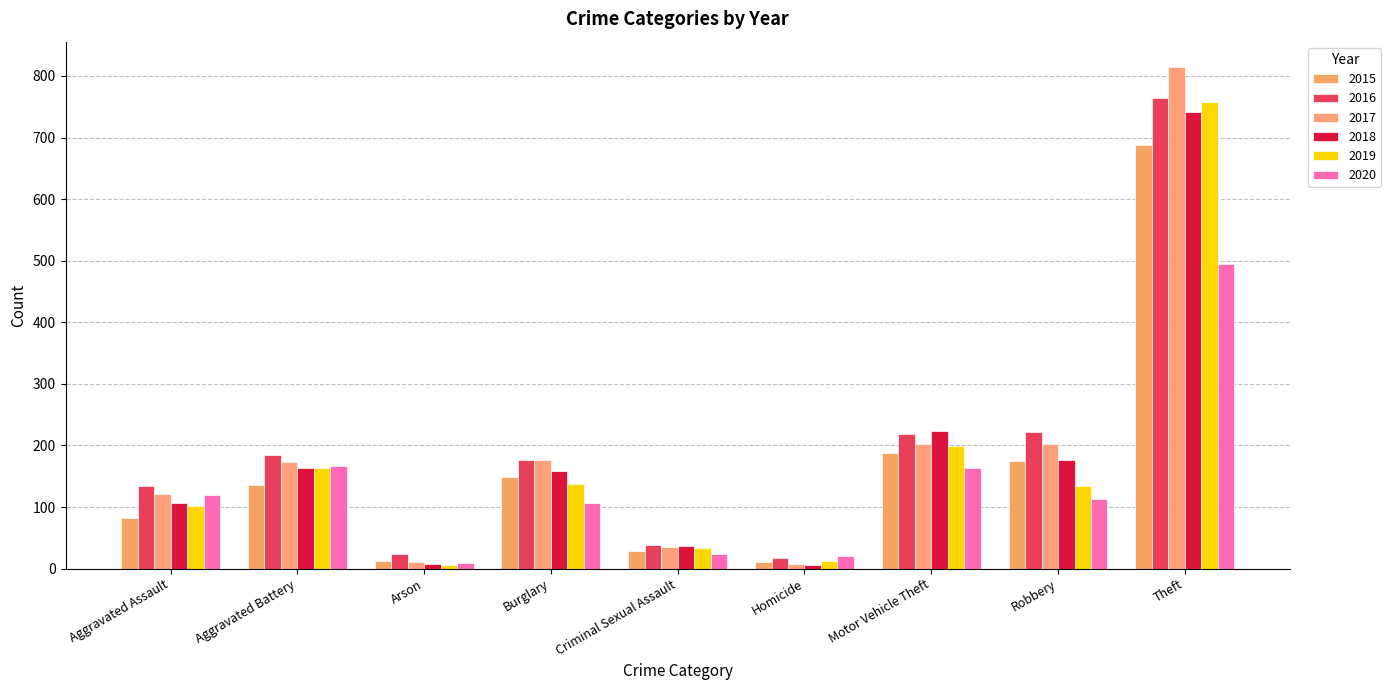

How many bars are there in each group?

6